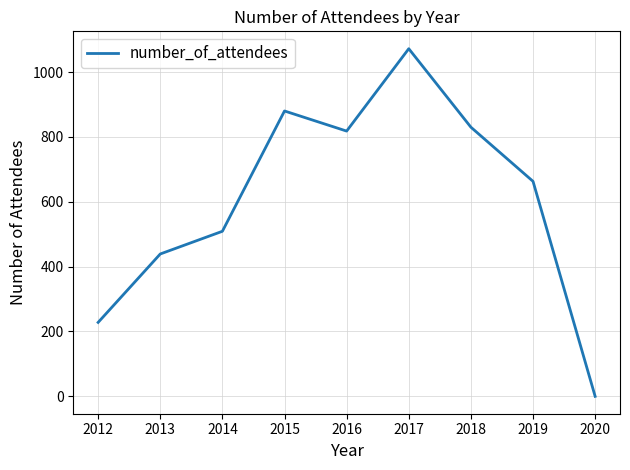

Read the value at 2013.

439